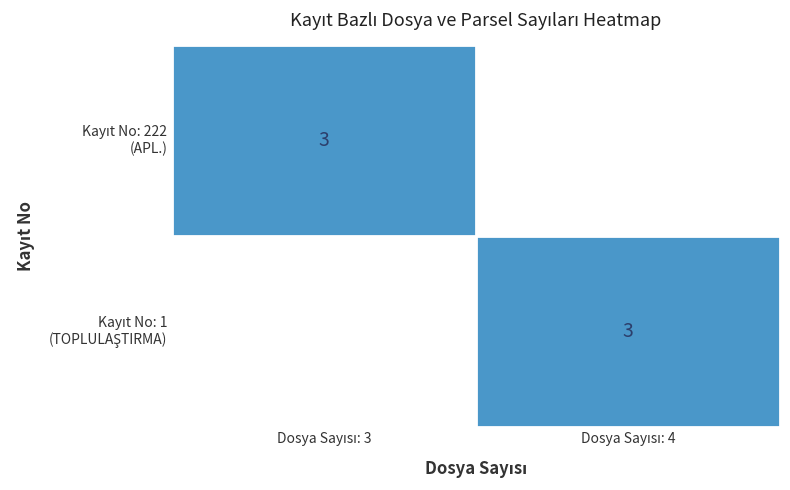

Which has a higher value, Dosya Sayısı: 4 or Dosya Sayısı: 3?

Dosya Sayısı: 3